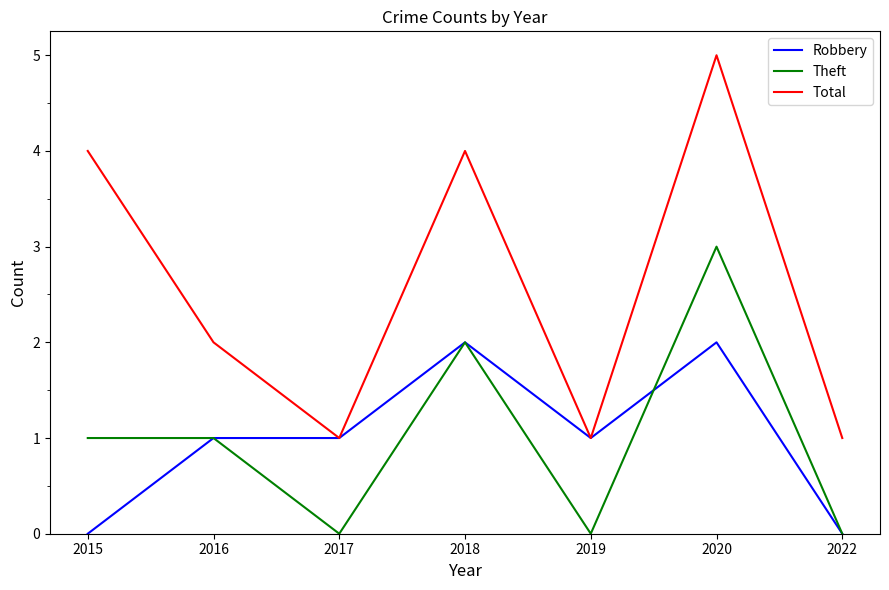

How many interior local valleys does the Theft series have?

2